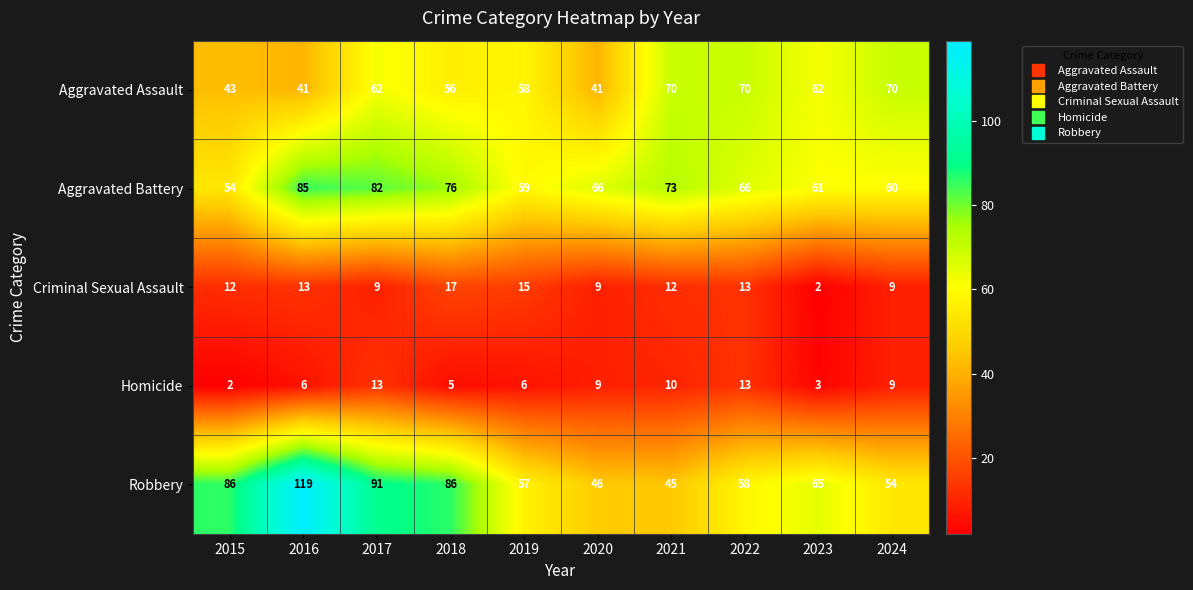

True or false: Robbery has a value of 120 at 2018.

False